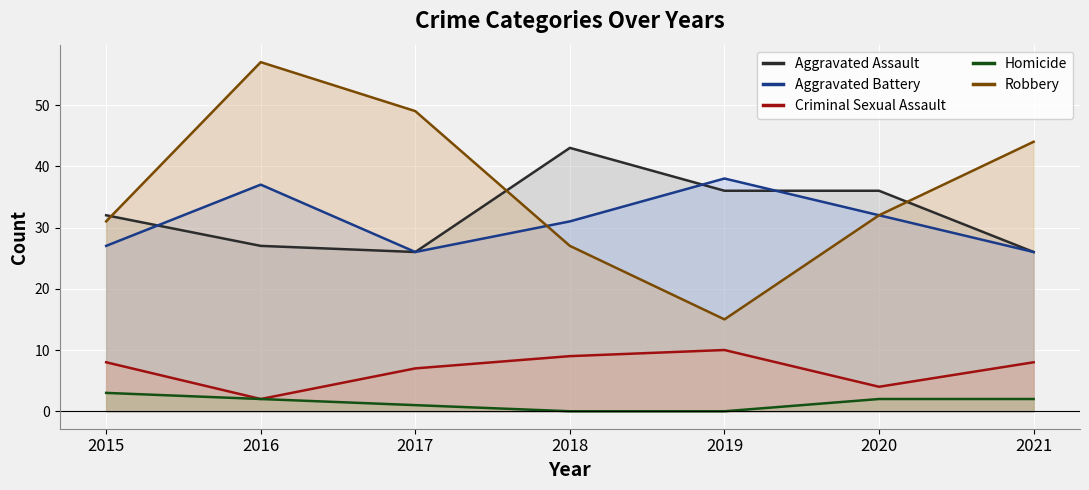

Which category has the lowest value across all series?

2018